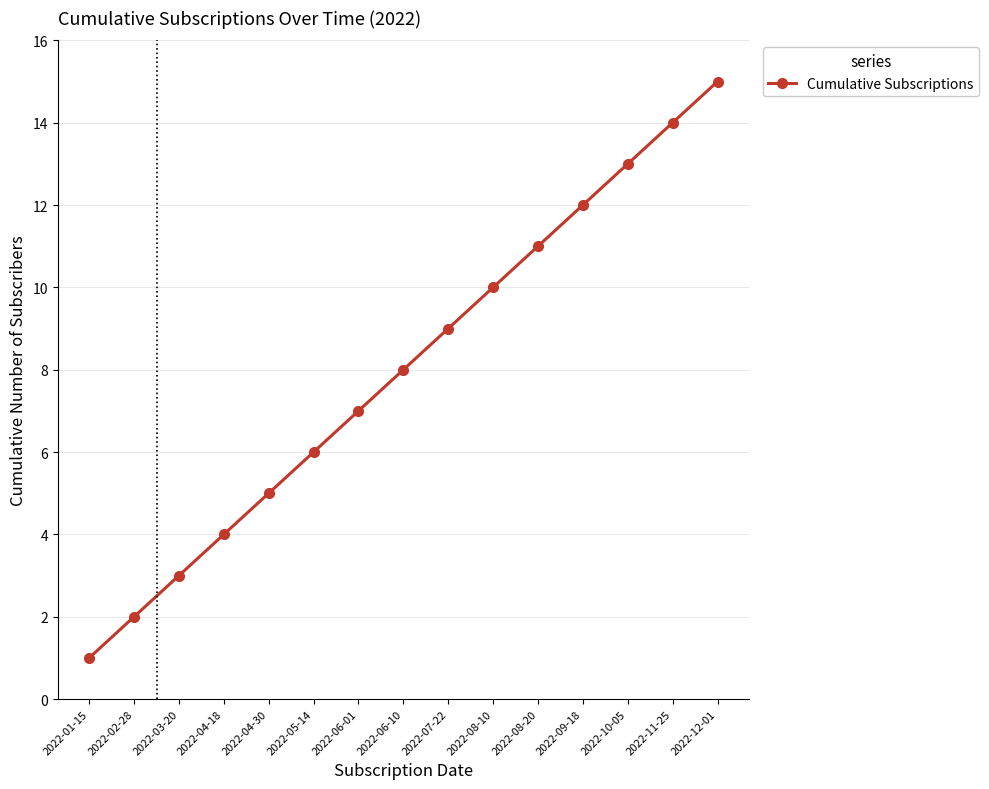

What position from the left is 2022-02-28?

2